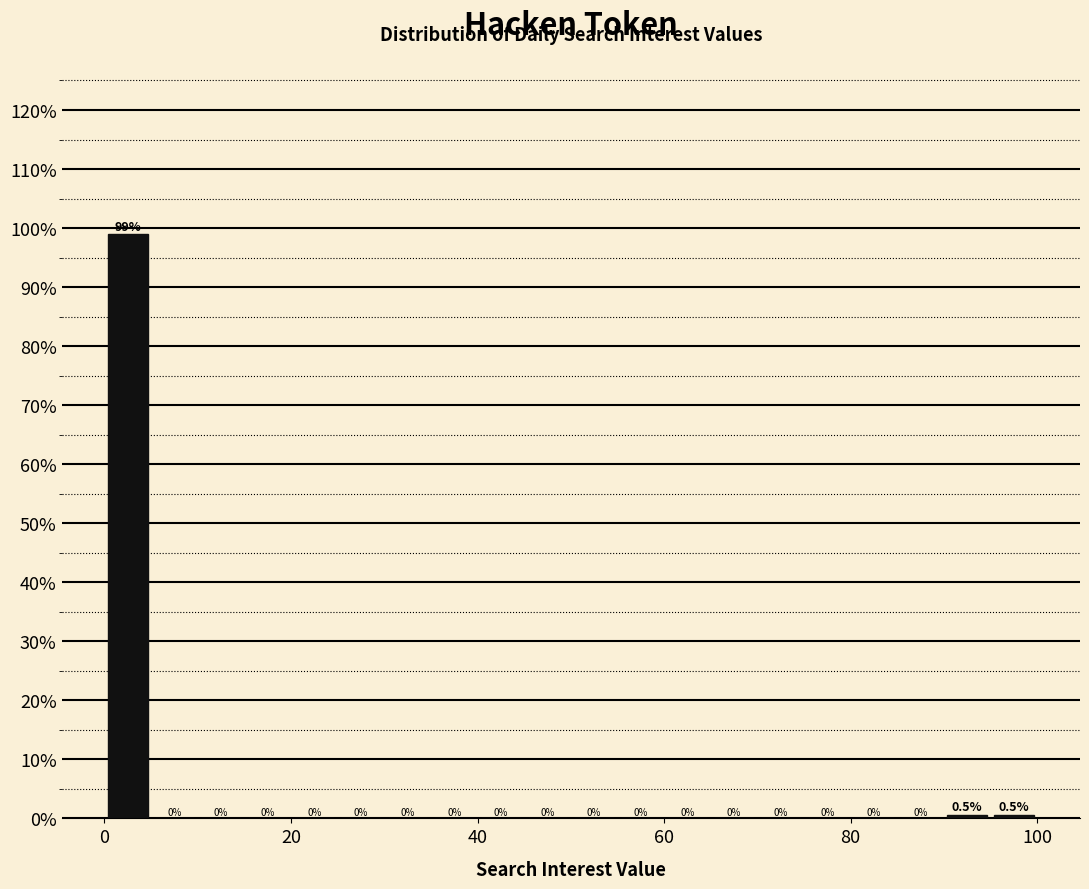

Read against the x-axis, roughly where is the centre of the tallest bar?

2